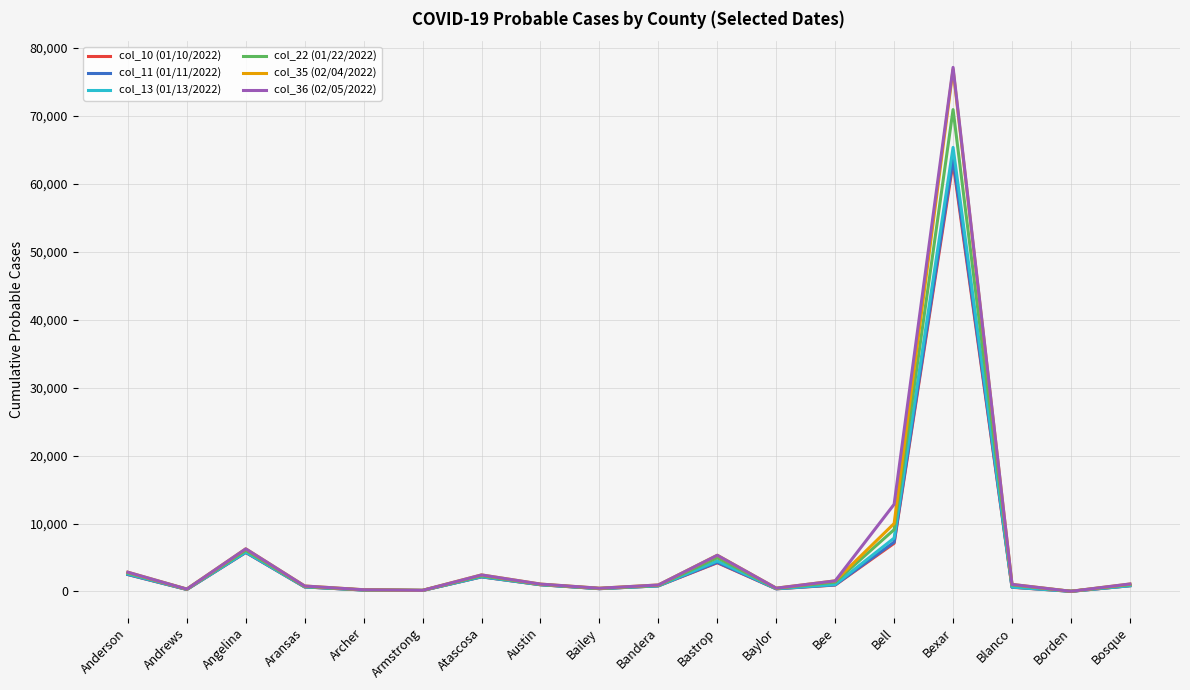

Which series has the widest spread of values?

col_36 (02/05/2022)